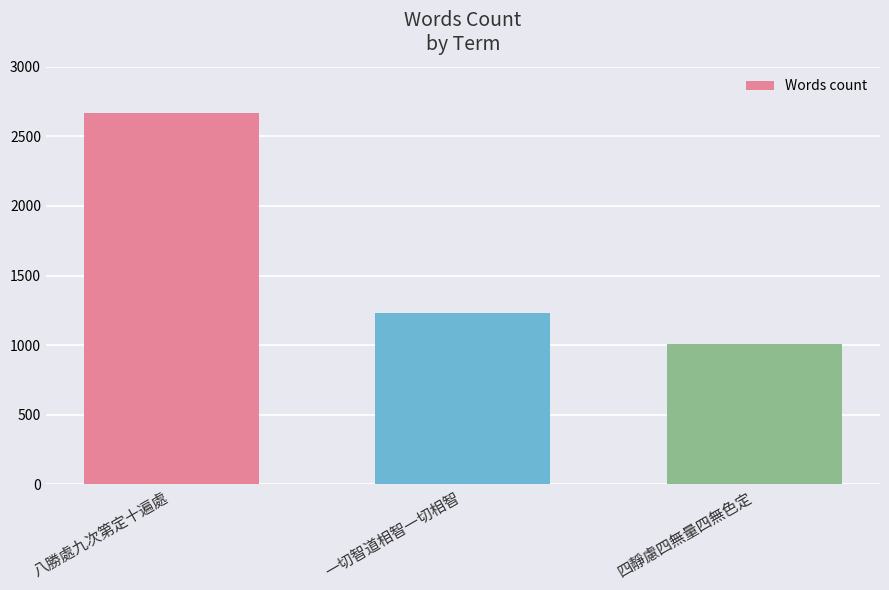

List the labels in order of value, smallest first.

四靜慮四無量四無色定, 一切智道相智一切相智, 八勝處九次第定十遍處